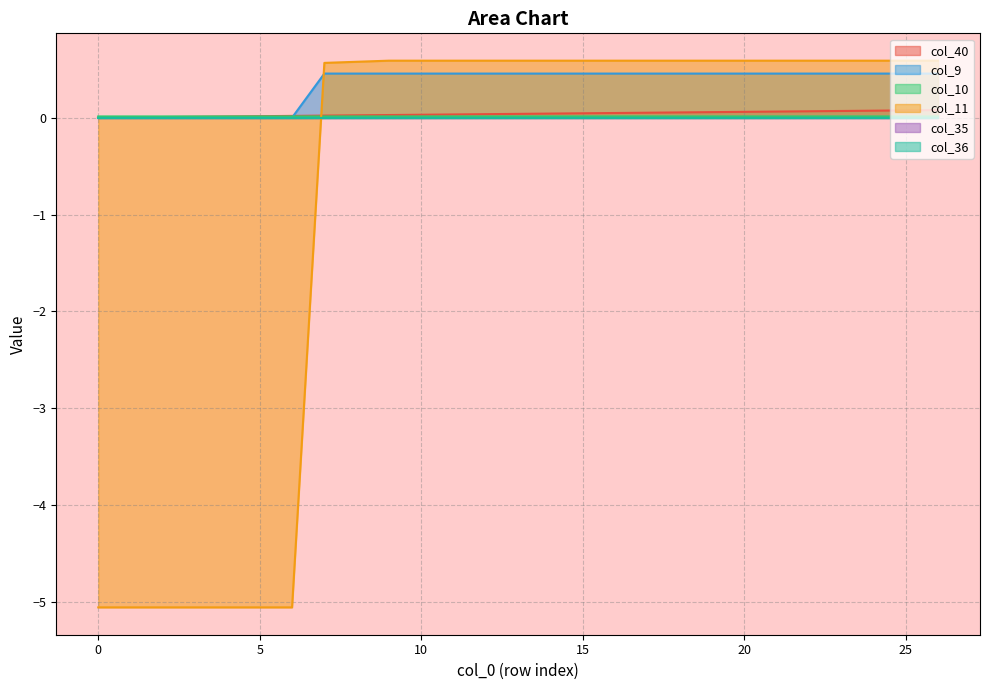

Is the value of col_9 at 25 greater than the value of col_10 at 16?

Yes